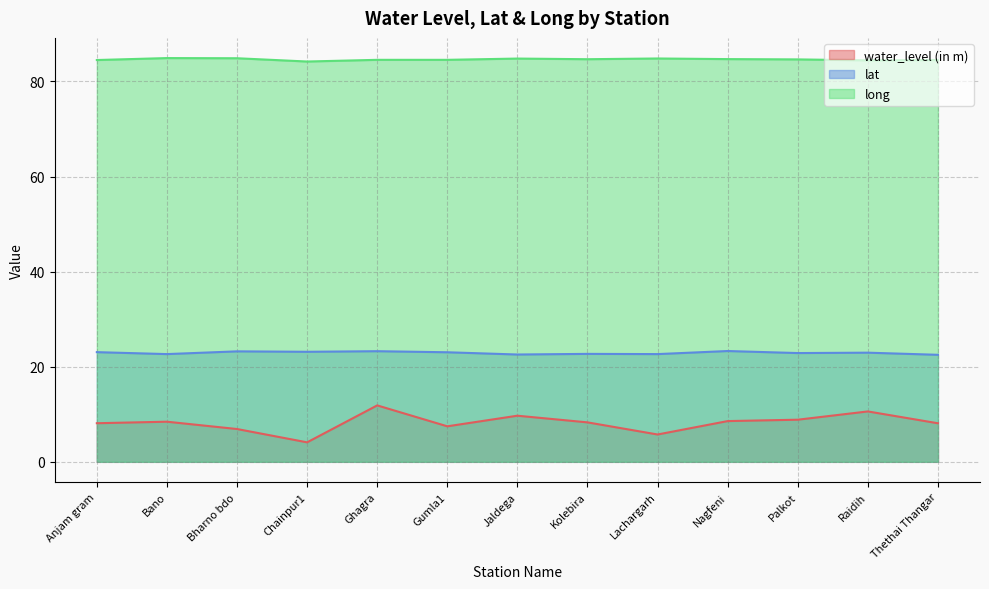

True or false: water_level (in m) and lat cross at least once.

False